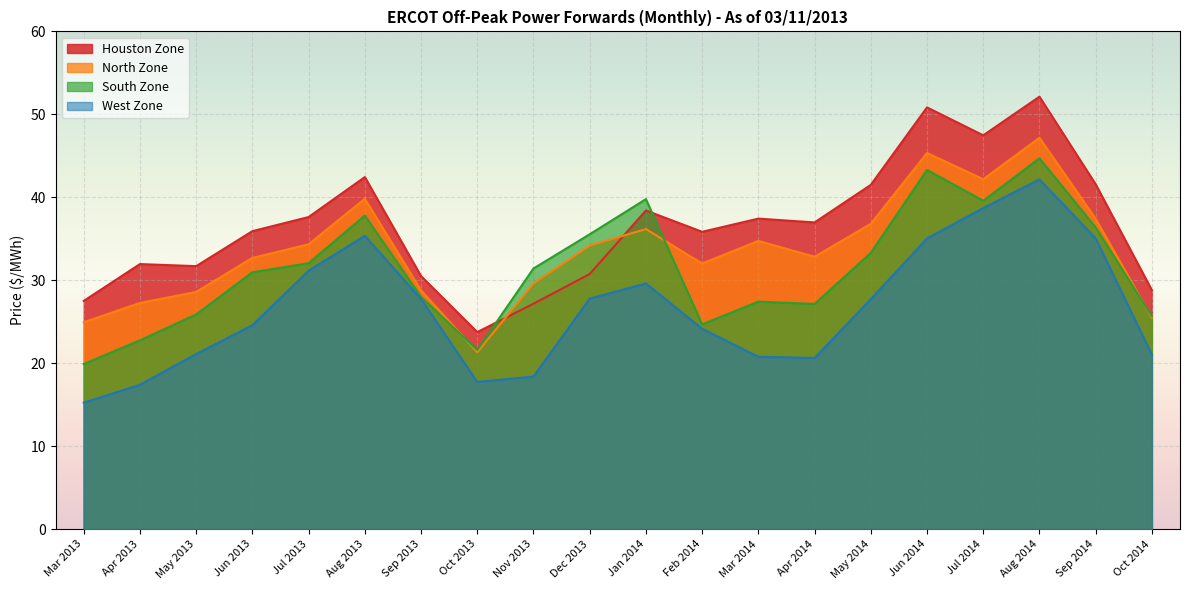

Is it true that Houston Zone equals 18.2 at Jan 2014?

False